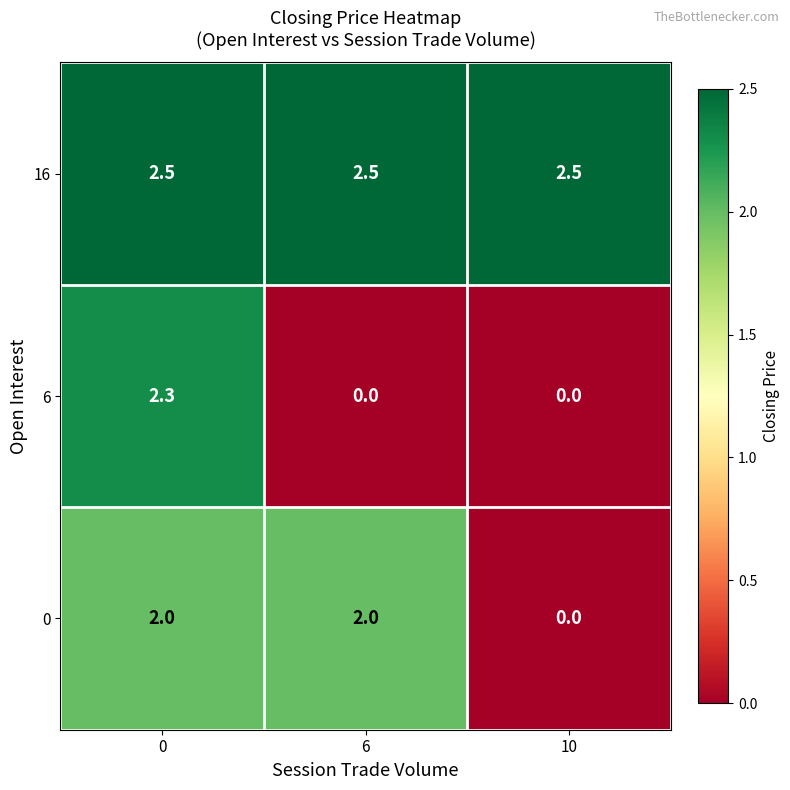

At 0, list the series in order from smallest to largest.

0, 6, 16